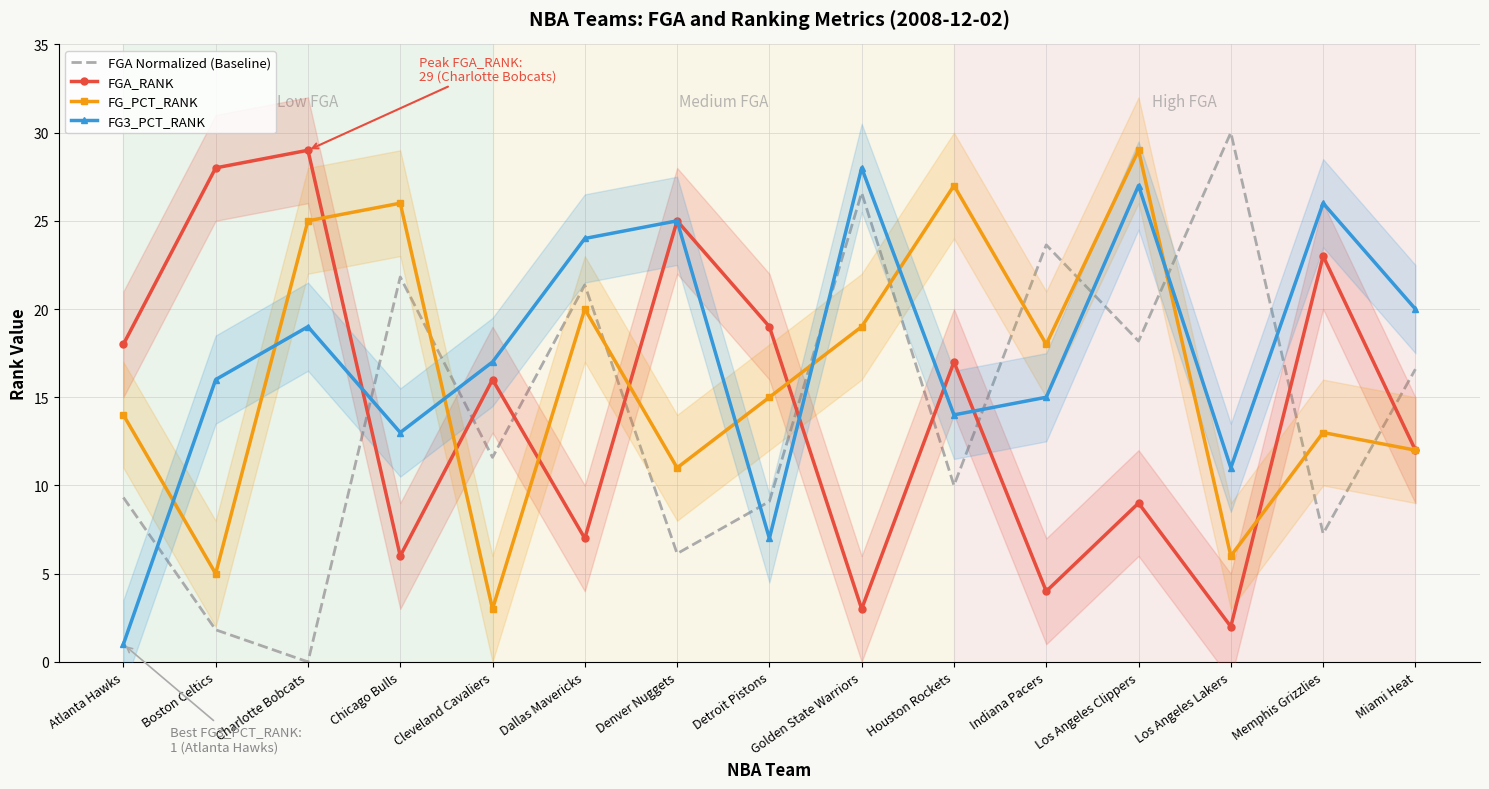

Reading right to left, extract all data points from this chart.

FGA Normalized (Baseline): 16.6	7.3	30.0	18.2	23.6	10.0	26.6	9.1	6.1	21.4	11.6	21.8	0.0	1.8	9.3
FGA_RANK: 12.0	23.0	2.0	9.0	4.0	17.0	3.0	19.0	25.0	7.0	16.0	6.0	29.0	28.0	18.0
FG_PCT_RANK: 12.0	13.0	6.0	29.0	18.0	27.0	19.0	15.0	11.0	20.0	3.0	26.0	25.0	5.0	14.0
FG3_PCT_RANK: 20.0	26.0	11.0	27.0	15.0	14.0	28.0	7.0	25.0	24.0	17.0	13.0	19.0	16.0	1.0